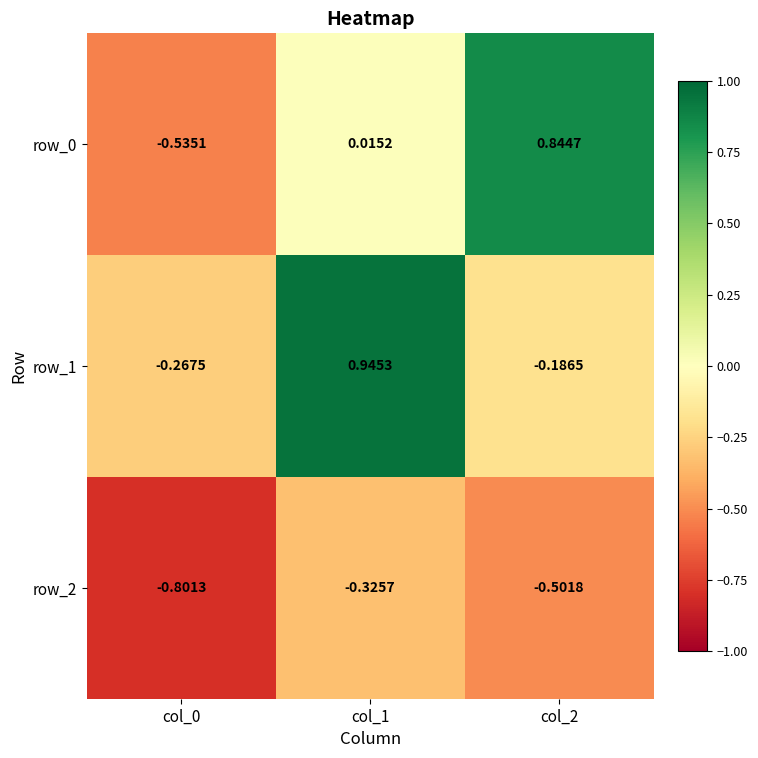

Where is row_0 nearest to the value 0?

col_1